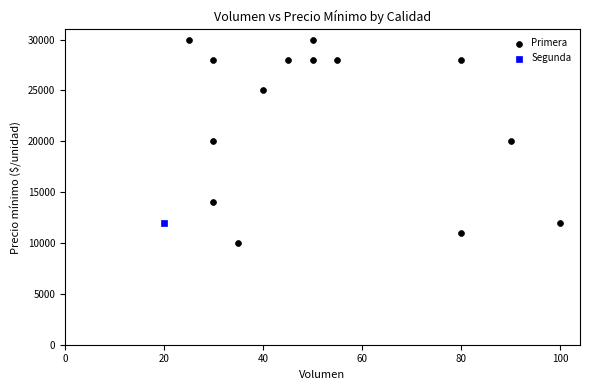

What are all the series names shown in the legend?

Primera, Segunda